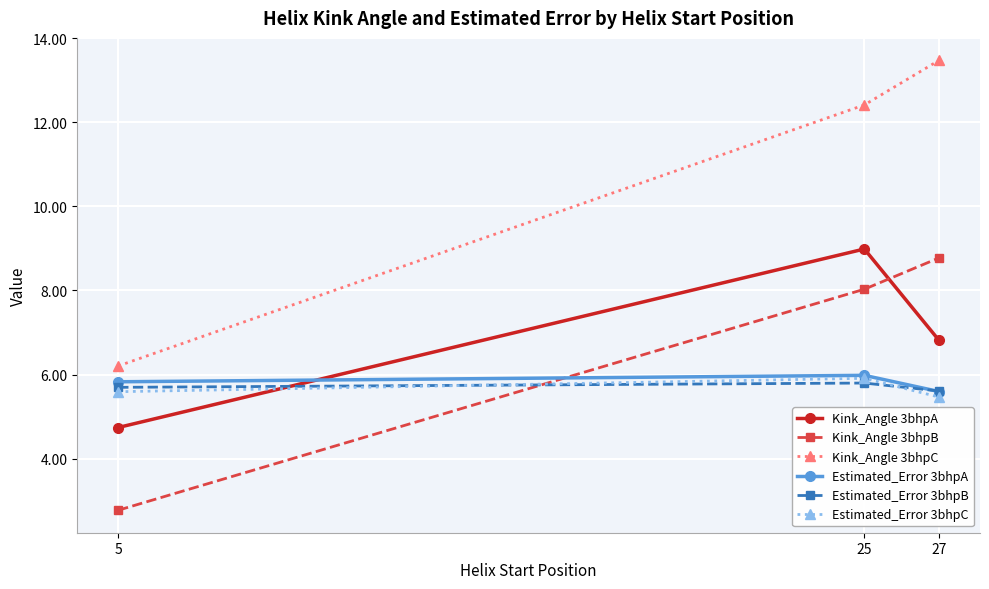

What is the difference between the Kink_Angle 3bhpC values at 5 and 27?

7.3